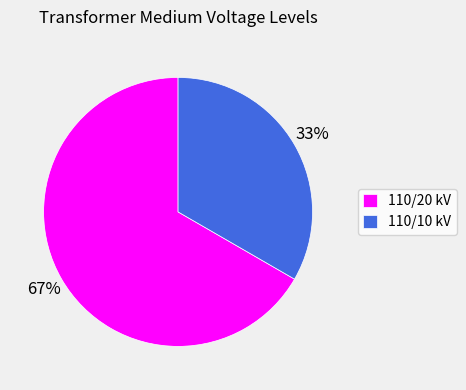

How many slices are in this pie chart?

2